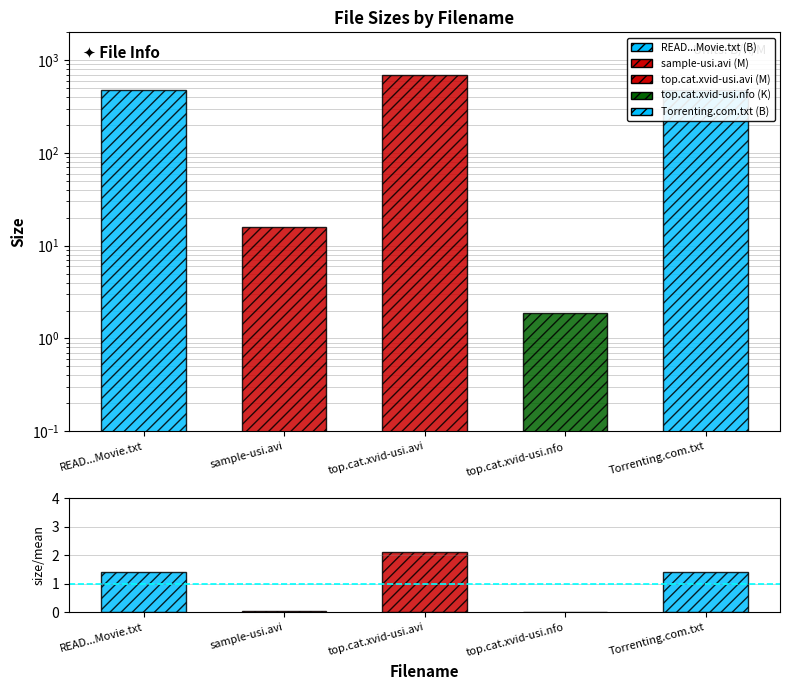

The chart shows a value of 0.0 at sample-usi.avi. True or false?

True